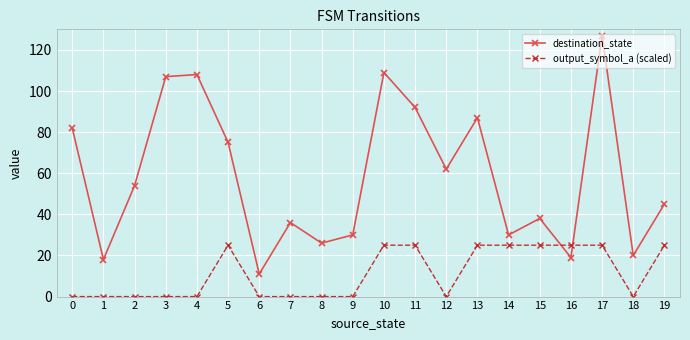

How many times do output_symbol_a (scaled) and destination_state cross each other?

2